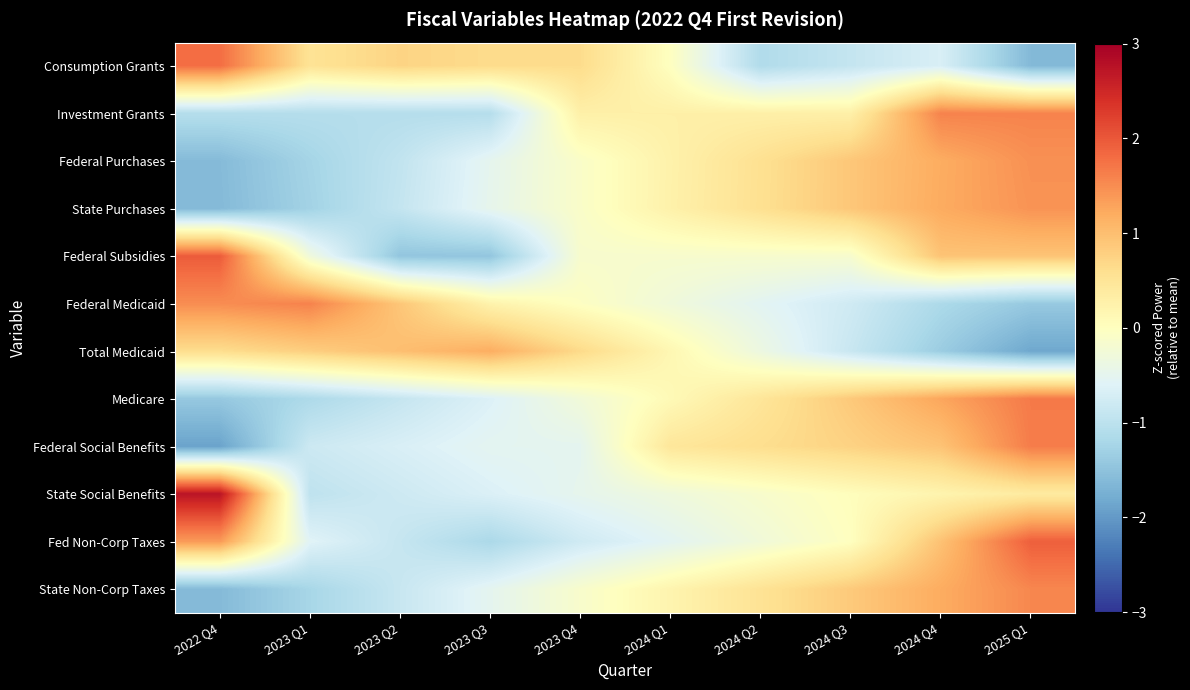

List the series in order of their peak value, lowest first.

Total Medicaid, State Purchases, Federal Purchases, State Non-Corp Taxes, Investment Grants, Federal Medicaid, Federal Social Benefits, Medicare, Consumption Grants, Fed Non-Corp Taxes, Federal Subsidies, State Social Benefits